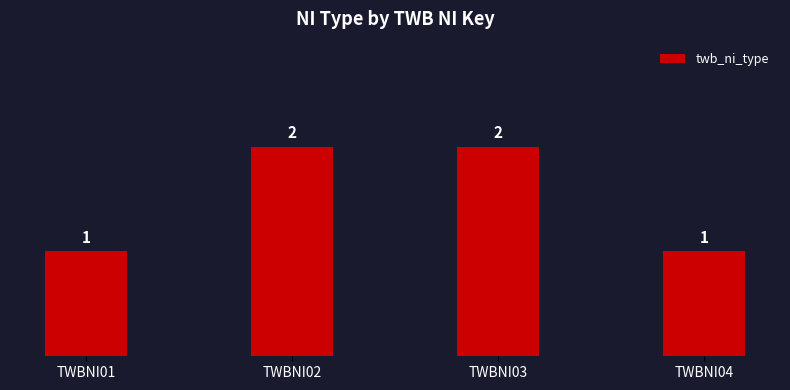

What is the average value?

2